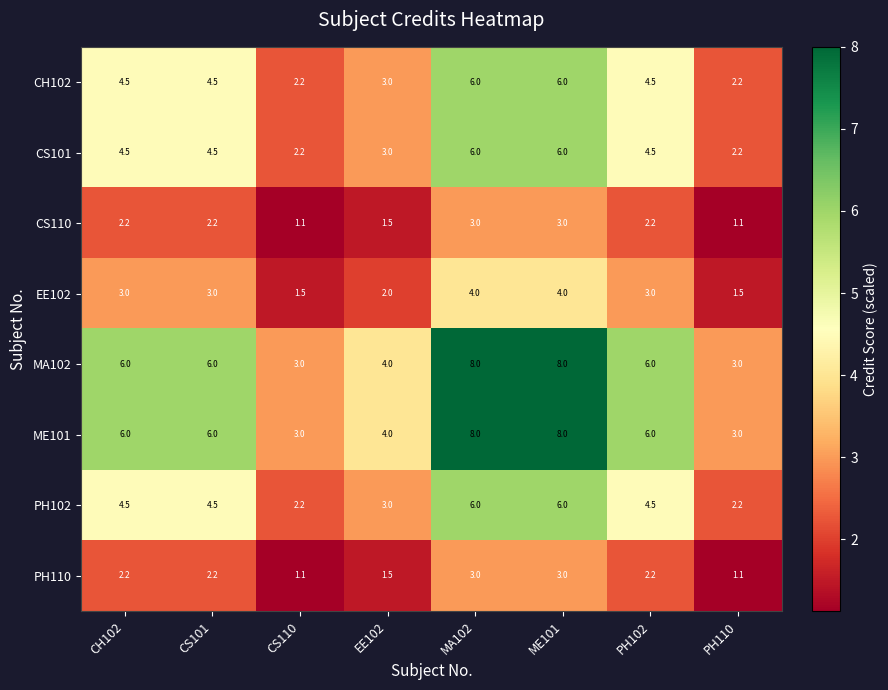

What is the greatest value displayed?

8.0